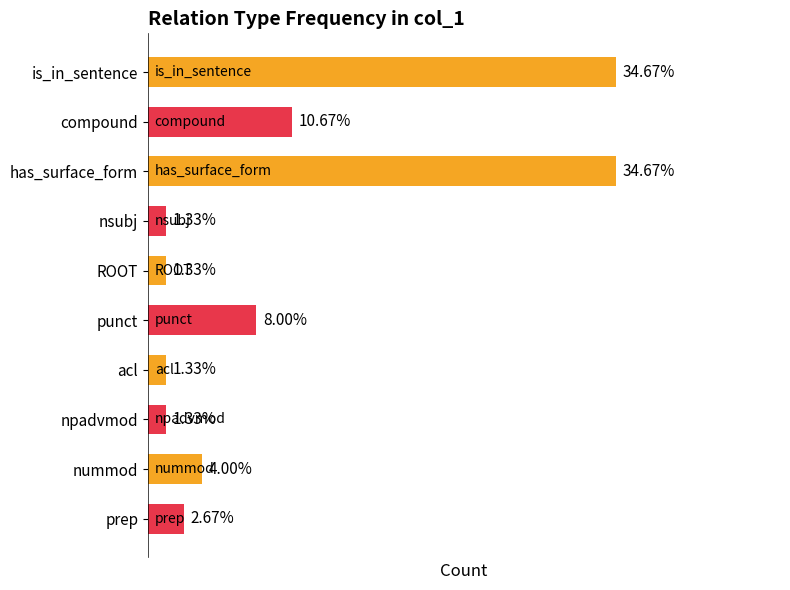

Where is the data nearest to the value 18?

compound